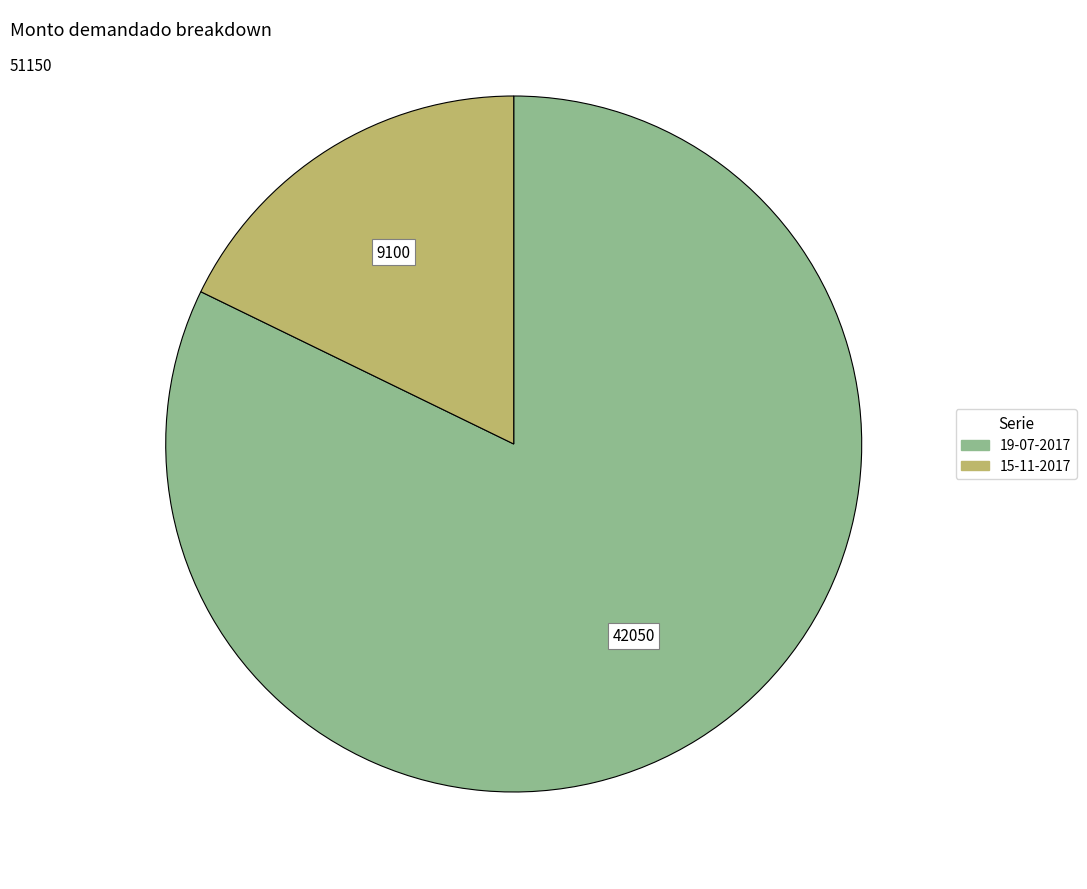

Combined, do 19-07-2017 and 15-11-2017 account for over 50%?

Yes